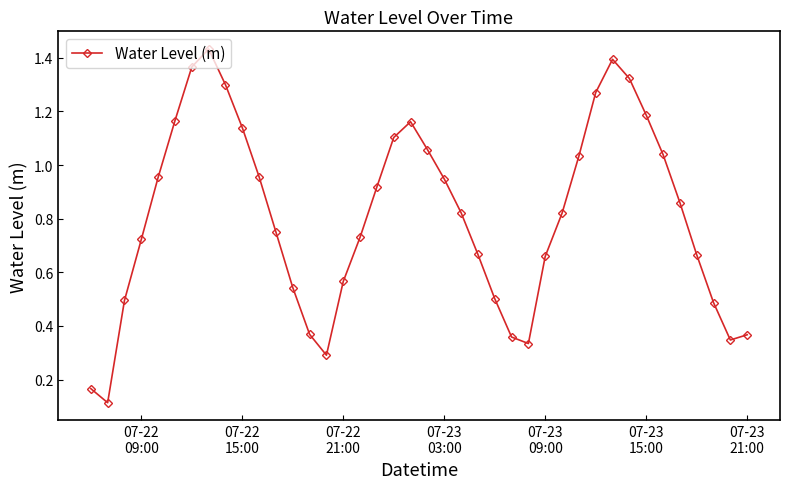

Does the chart have visible grid lines?

No